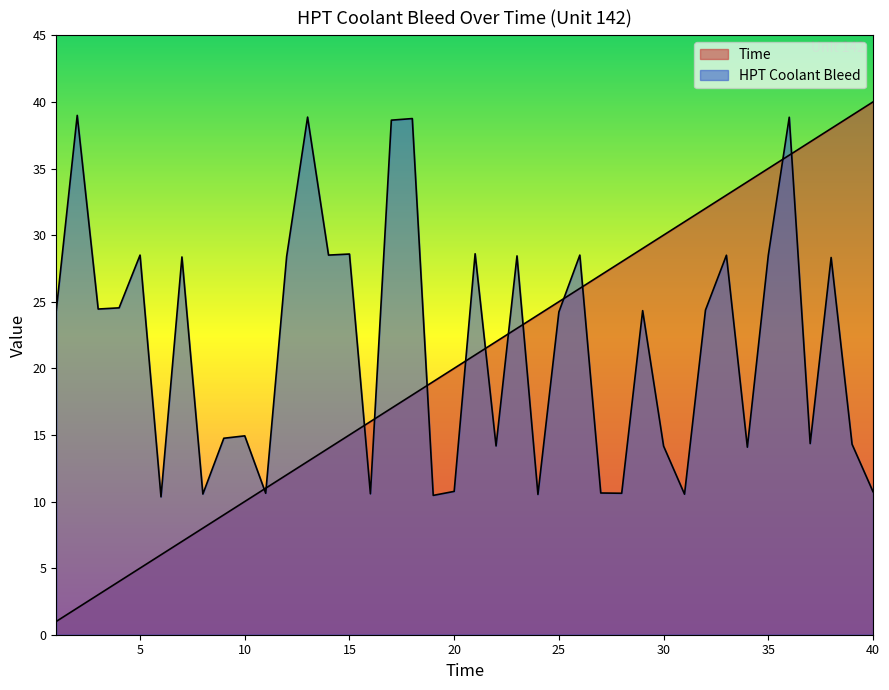

At which label does Time reach its minimum?

1